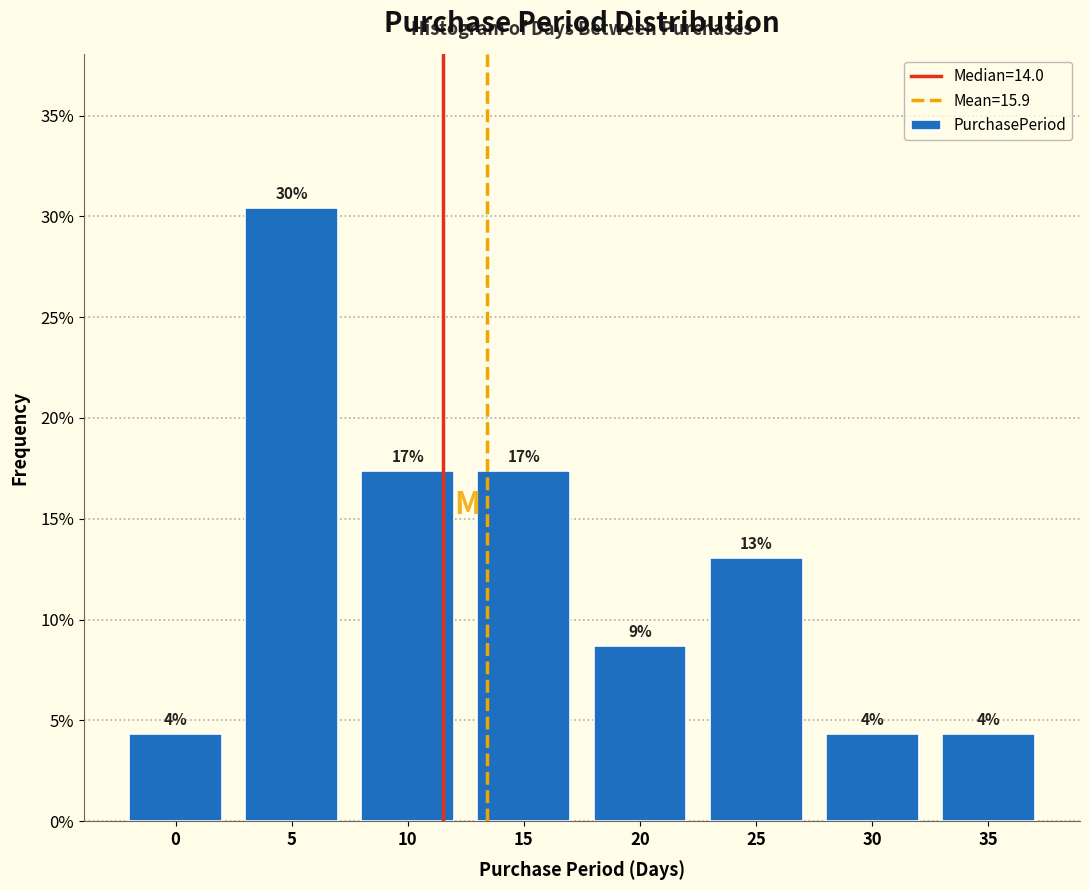

How many bars are there in total?

8